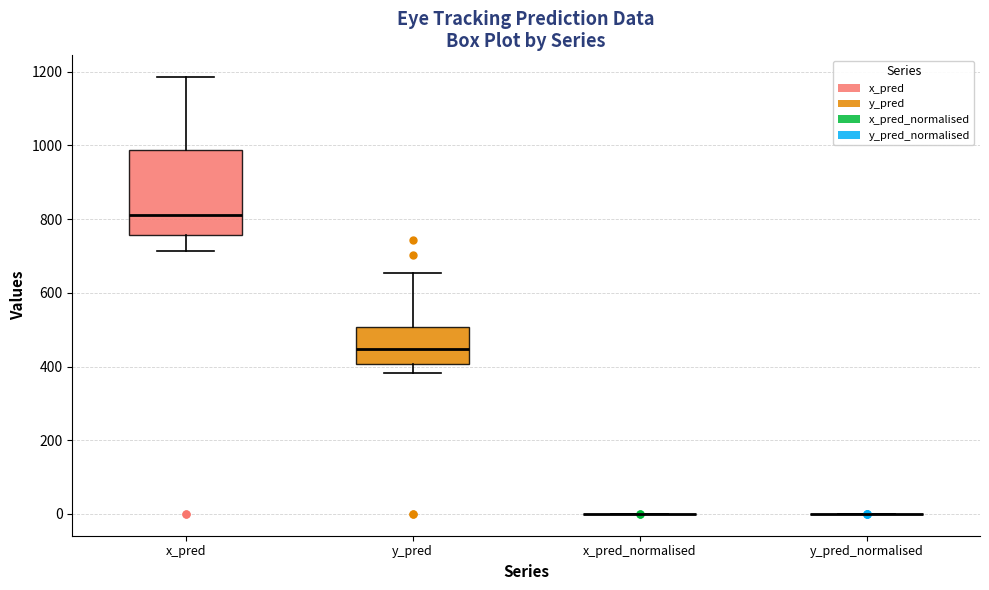

Where is the upper edge of the box for x_pred on the y-axis? The values are not printed on the chart, so give them approximately, as read against the axis.

980